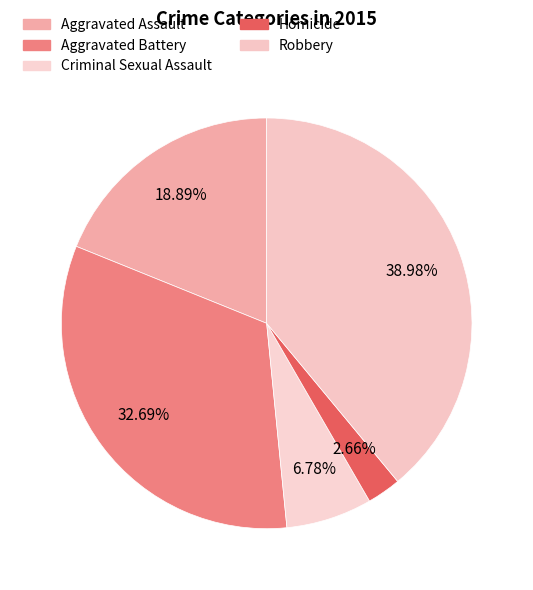

Count the number of slices in the pie.

5